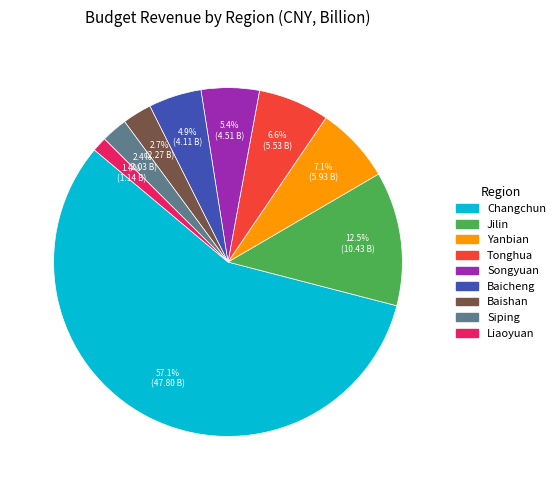

Does any single category account for the majority?

Yes